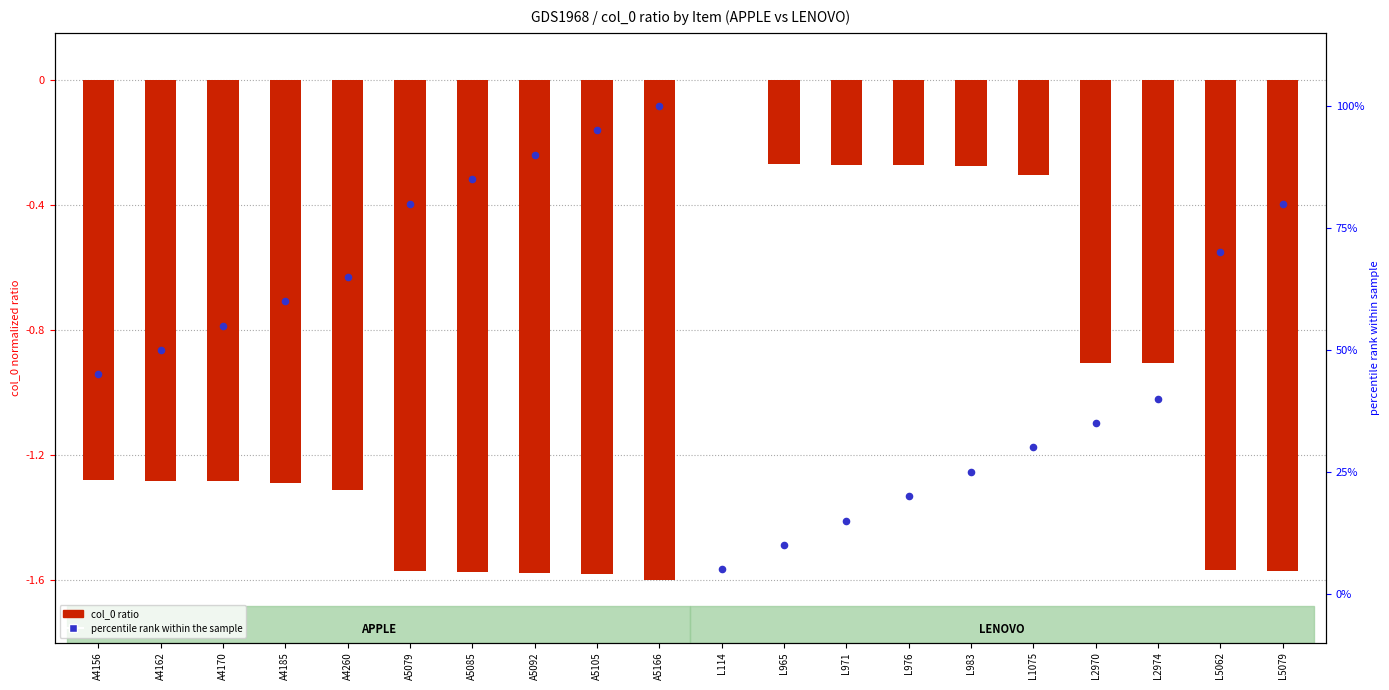

Which series has the largest Y range (max minus min)?

percentile rank within sample